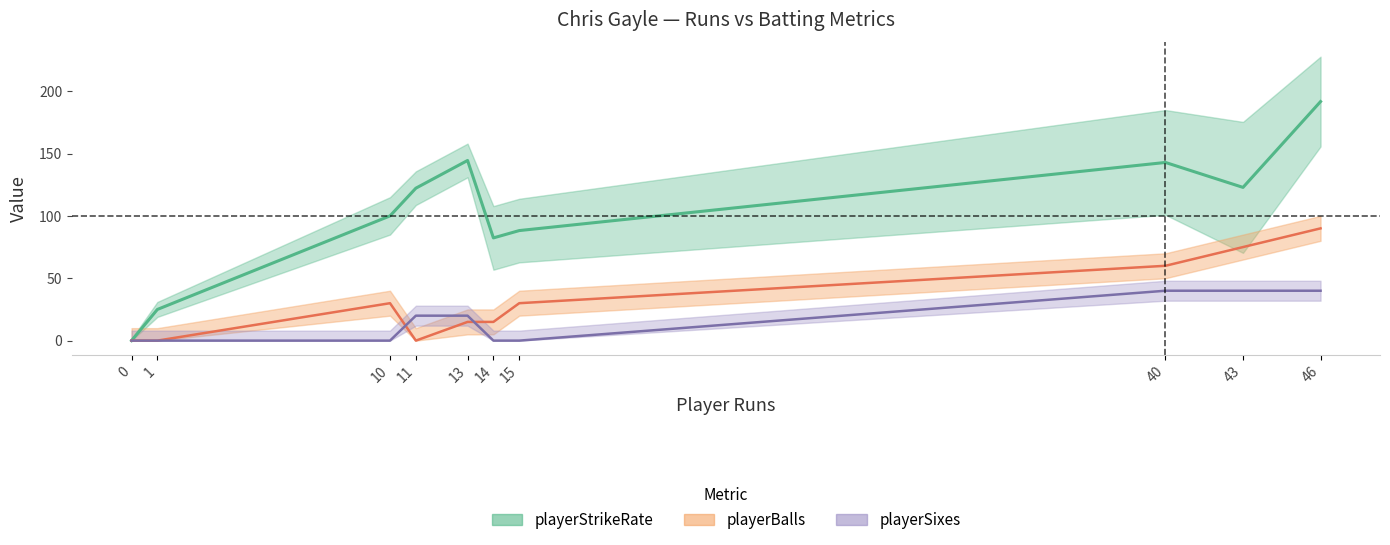

What is the difference between the maximum and second lowest values in the playerSixes series?

40.0